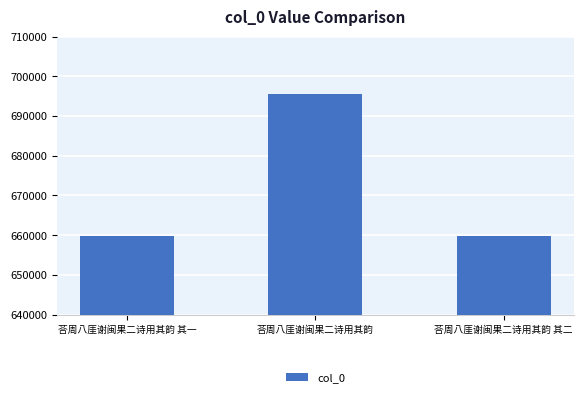

What is the label of the 2nd bar from the right?

荅周八厓谢闽果二诗用其韵